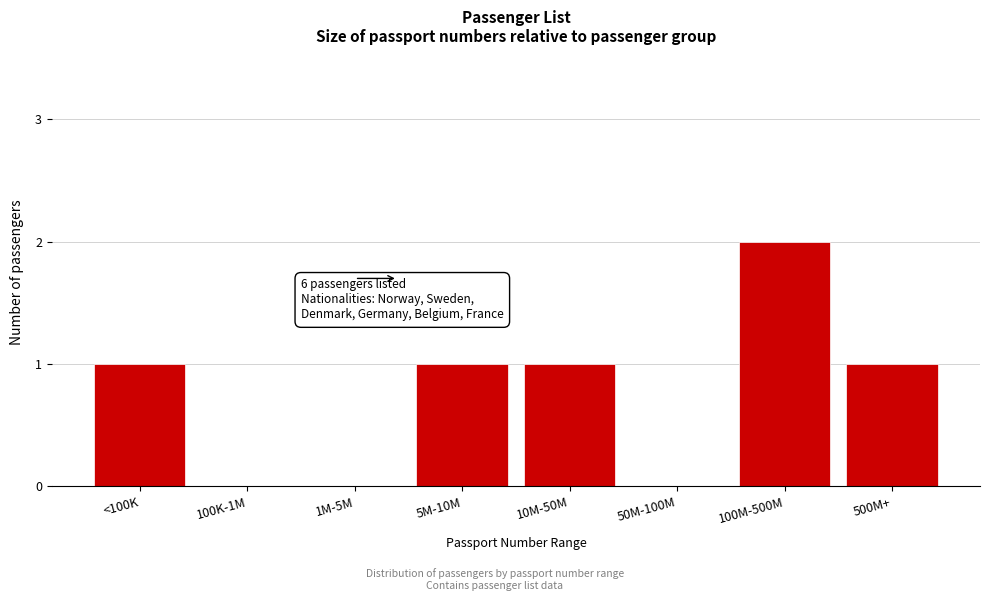

Reading right to left, what are all the values shown in this chart?

500M+=1	100M-500M=2	50M-100M=0	10M-50M=1	5M-10M=1	1M-5M=0	100K-1M=0	<100K=1